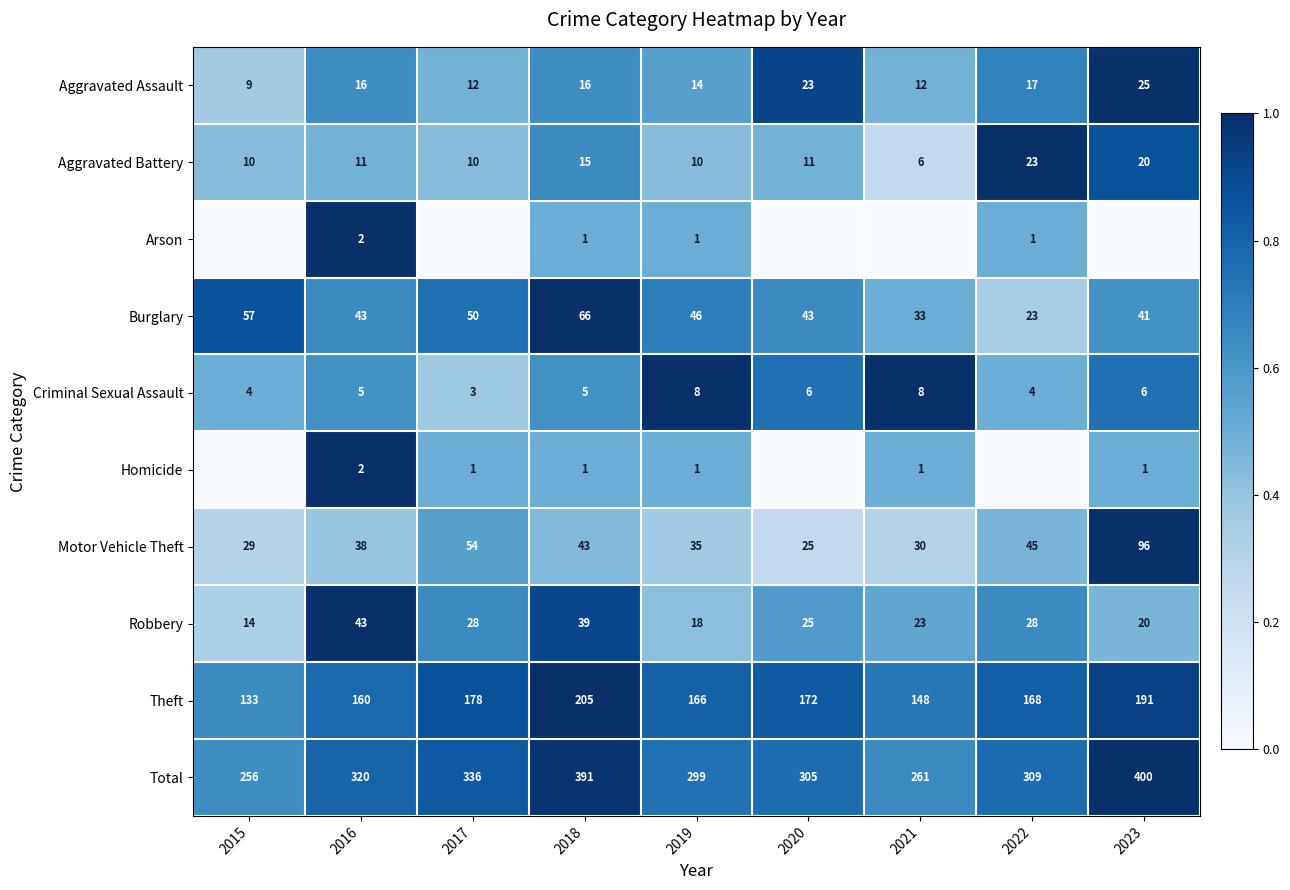

What is the difference between the highest and lowest values at 2016?

318